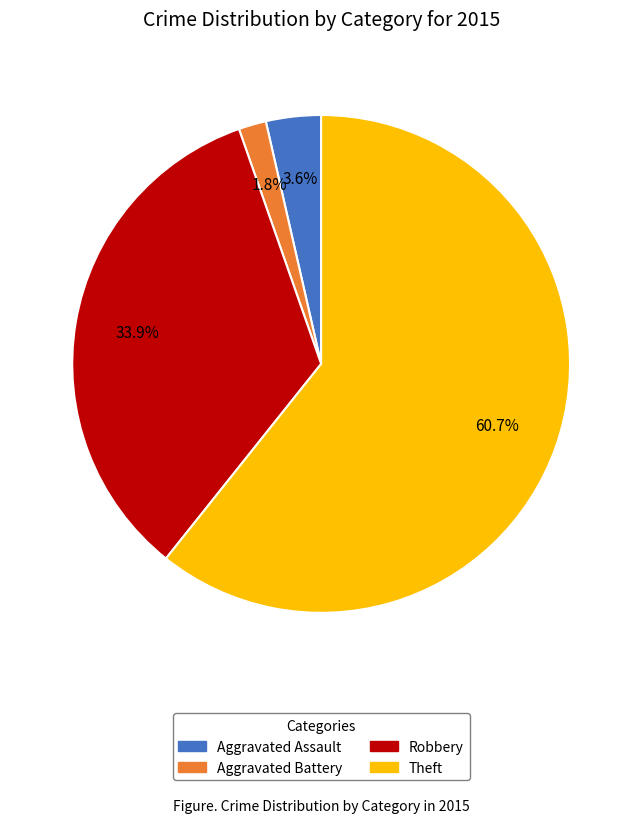

To the nearest percent, what is the difference between the Aggravated Battery and Aggravated Assault slice percentages?

2%